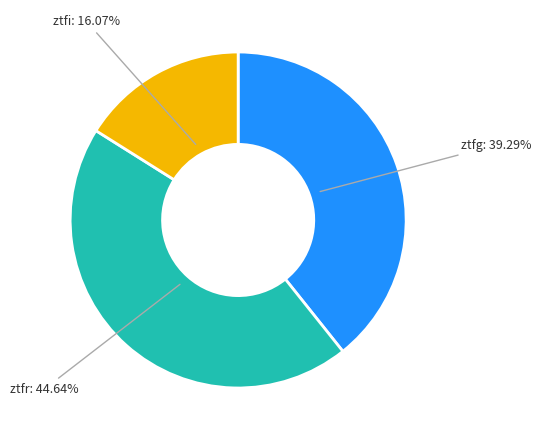

The ztfr slice represents 54% of the pie. True or false?

False